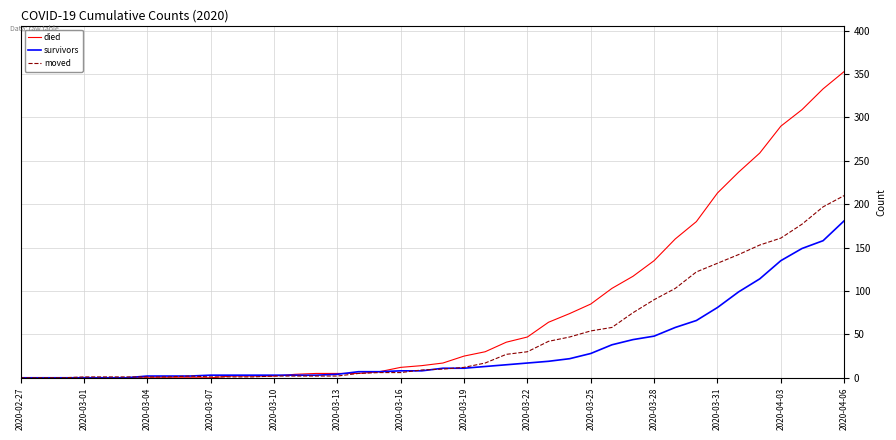

How many values in the moved series are below 10?

20